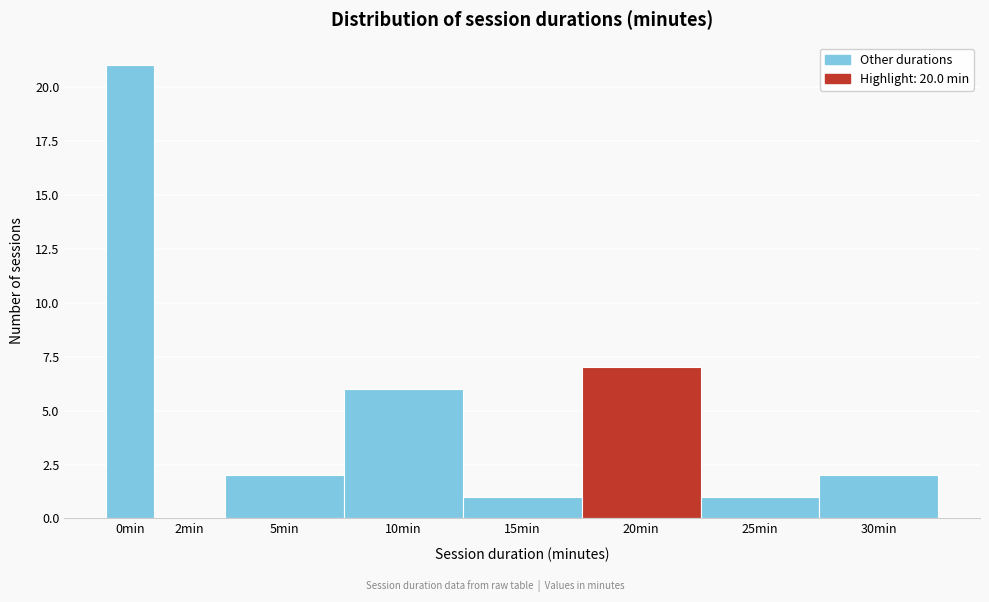

Reading left to right, list all the values displayed in this chart.

0min=21	2min=0	5min=2	10min=6	15min=1	20min=7	25min=1	30min=2